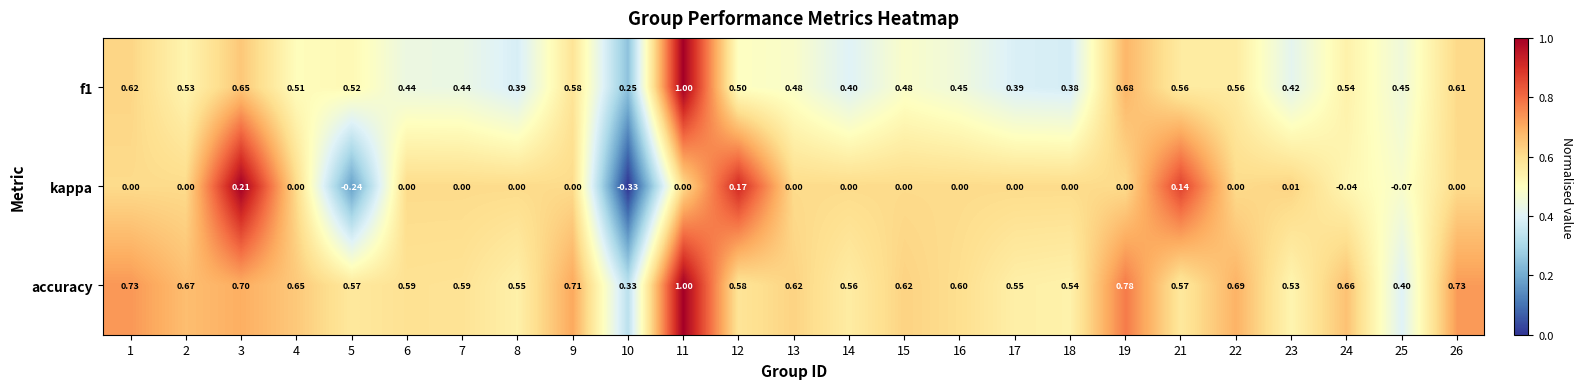

Which series has the largest total across all categories?

accuracy